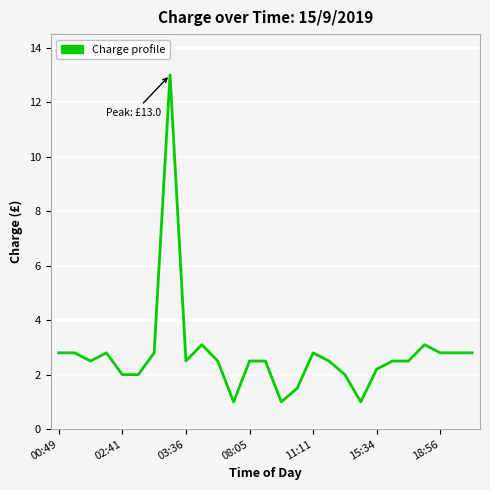

What is the smallest value displayed?

1.0